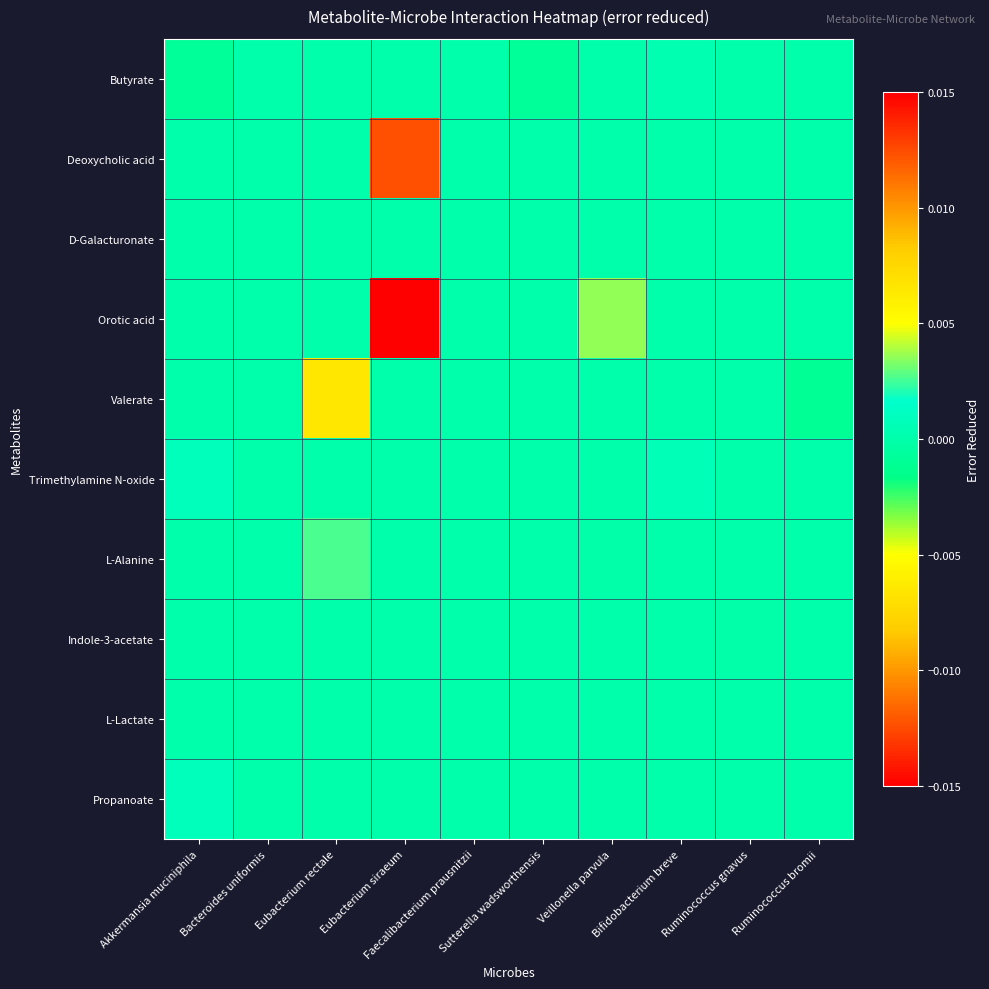

At which category does the chart reach its peak across all series?

Eubacterium siraeum